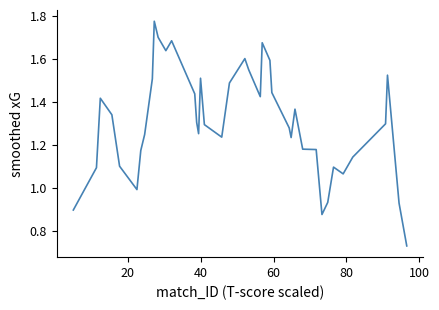

How many lines are shown in the chart?

1